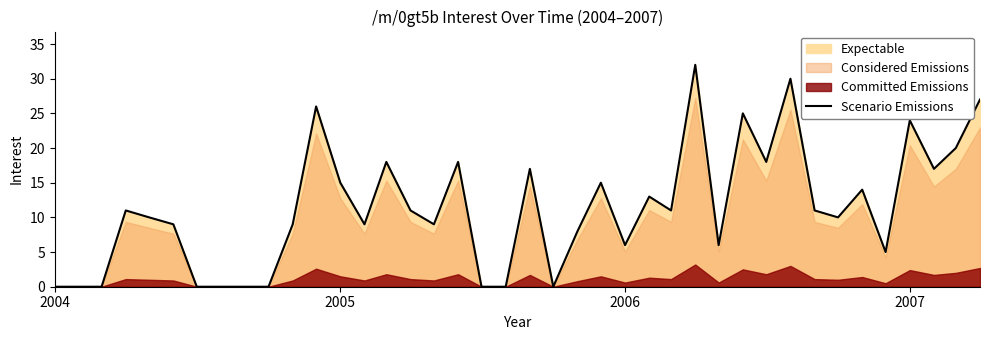

True or false: the data shows 7 at 32.

False